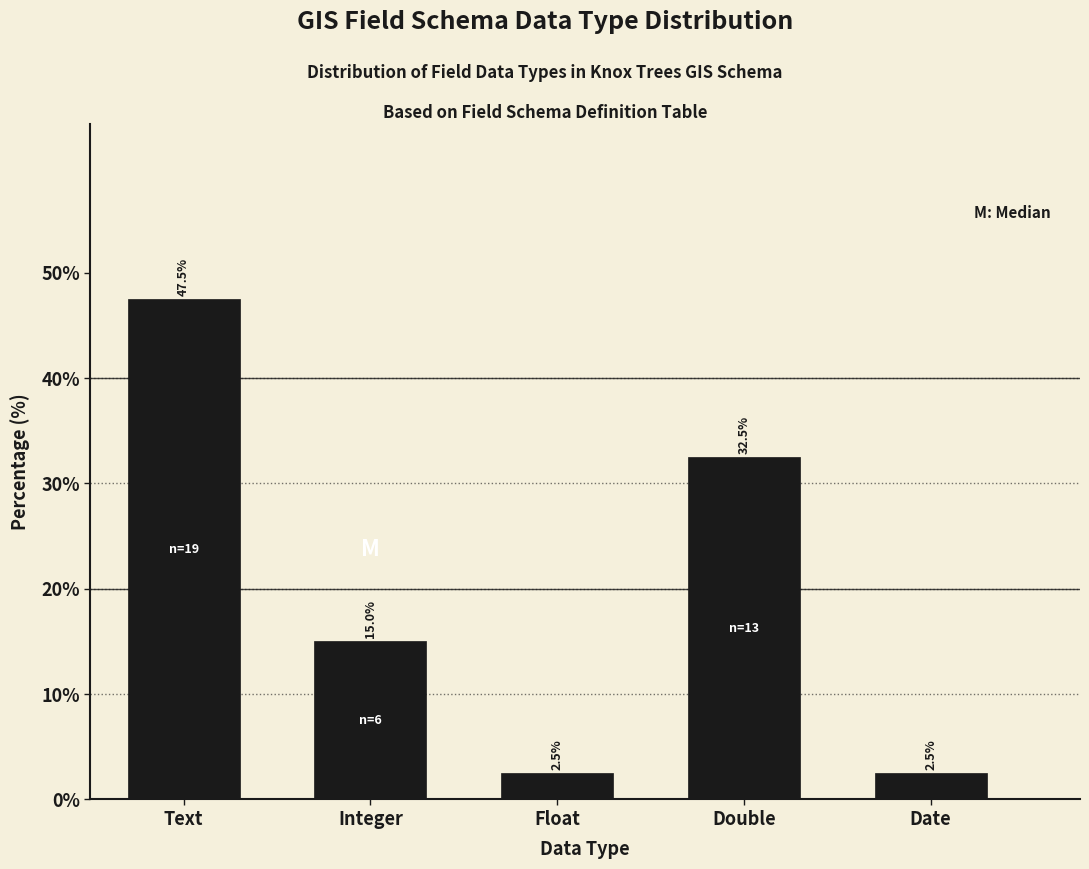

Reading left to right, what are all the values shown in this chart?

47.5	15.0	2.5	32.5	2.5